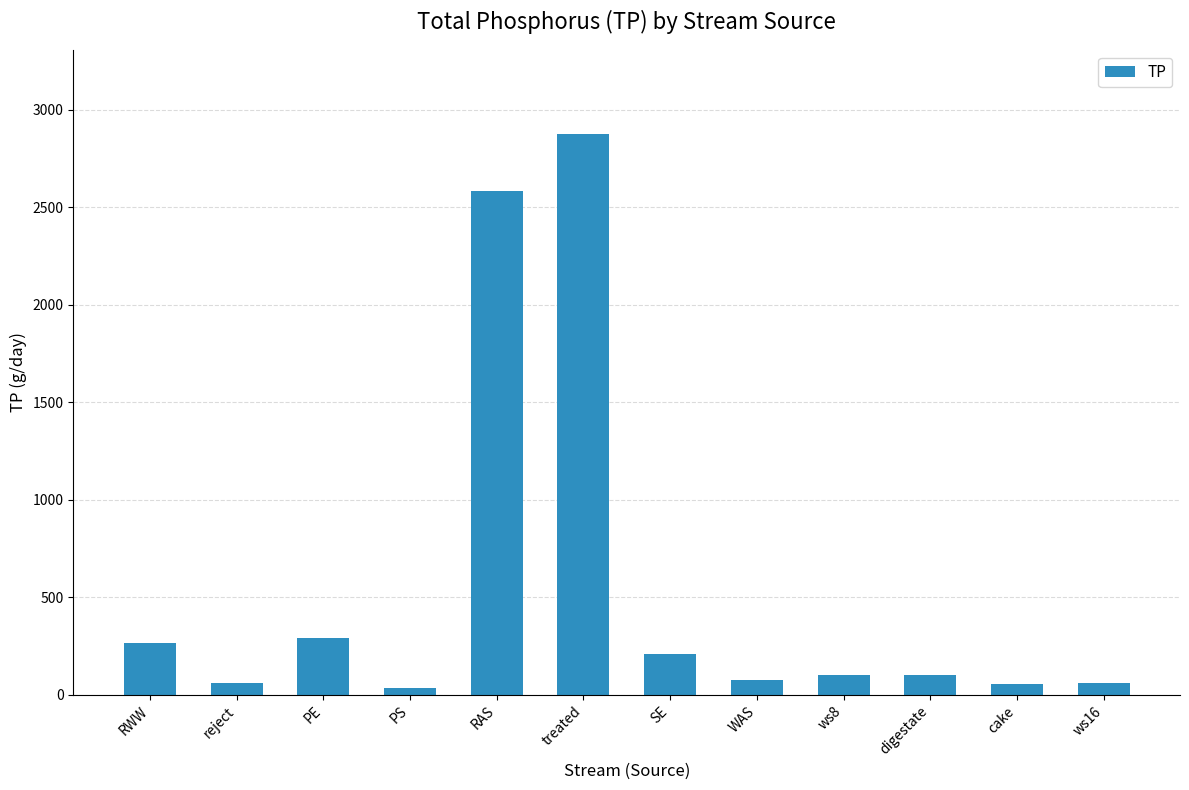

How many bars are there in total?

12